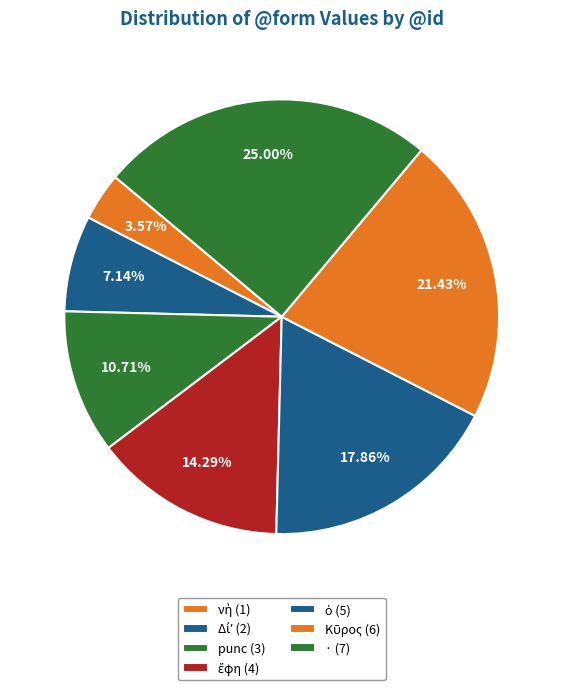

What is the change in value from Κῦρος to ·?

+1